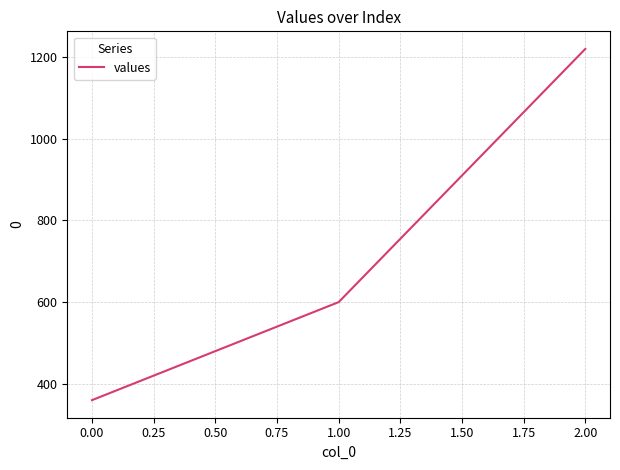

Reading right to left, list all the values displayed in this chart.

1220	600	360